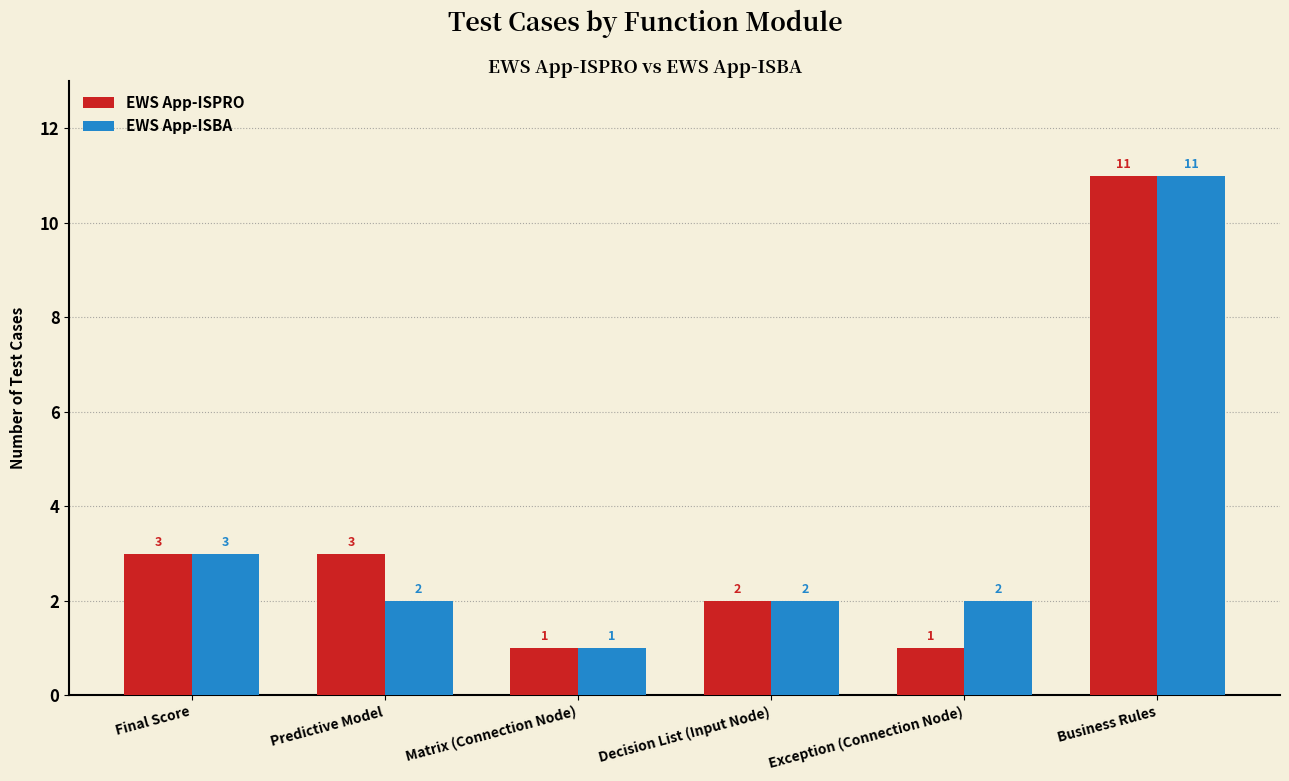

What is the average value of the EWS App-ISBA series?

4